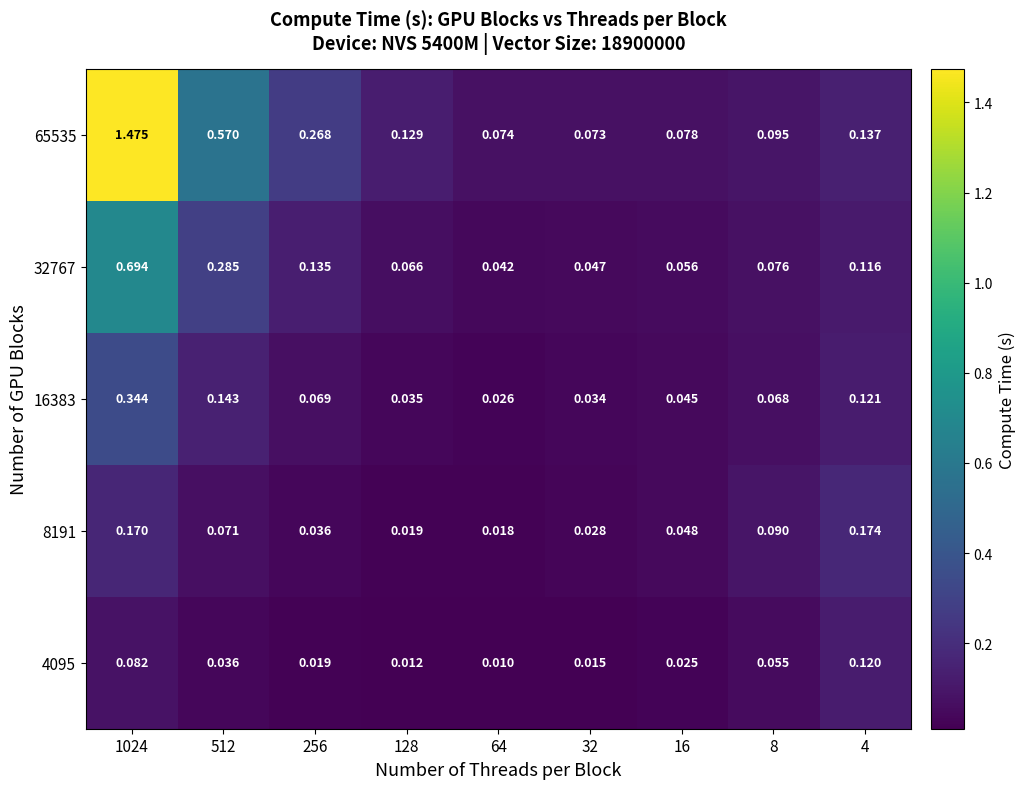

Rank the series at 8 from highest to lowest value.

65535, 8191, 32767, 16383, 4095